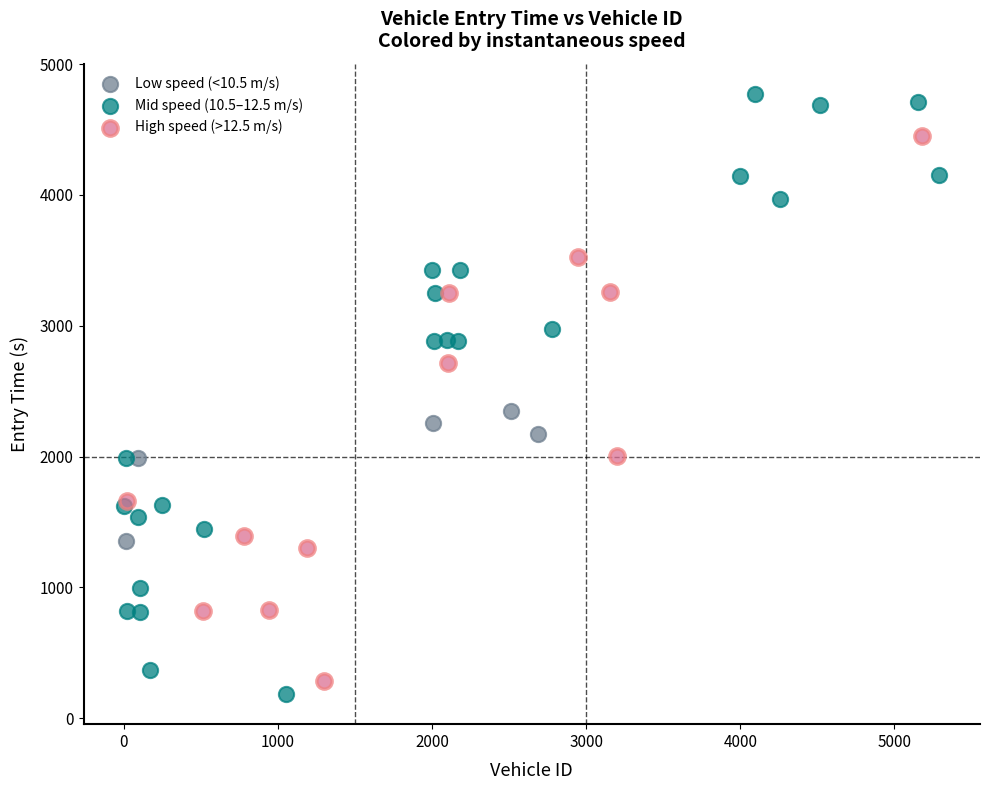

What are all the series names shown in the legend?

Low speed (<10.5 m/s), Mid speed (10.5–12.5 m/s), High speed (>12.5 m/s)